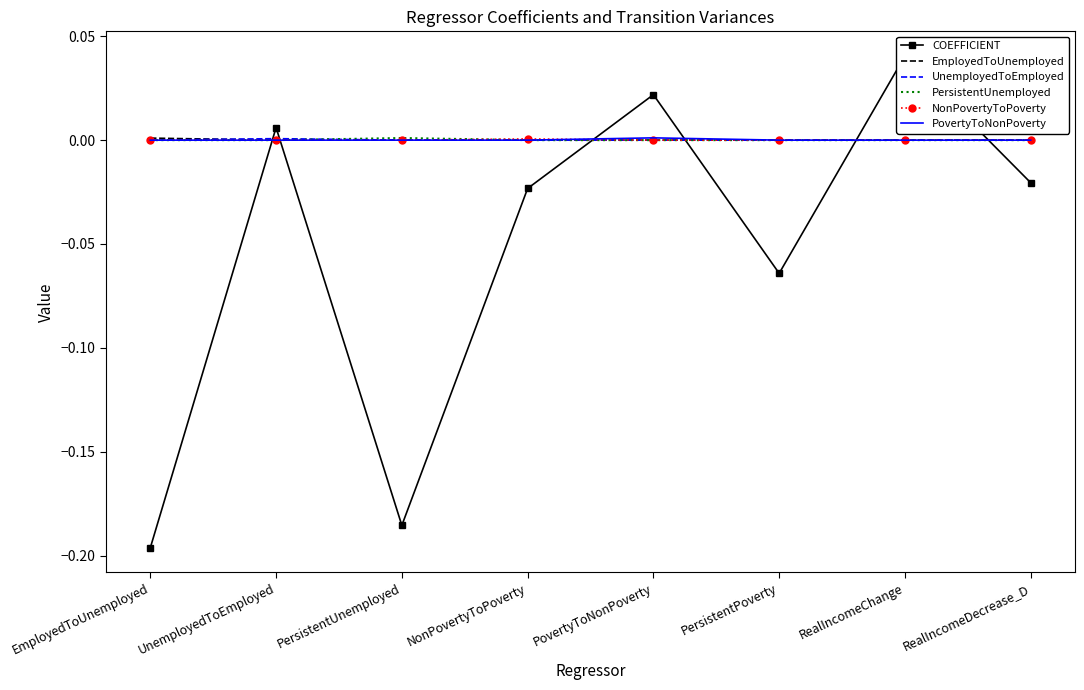

Reading right to left, list all the values displayed in this chart.

COEFFICIENT: RealIncomeDecrease_D=-0.0	RealIncomeChange=0.0	PersistentPoverty=-0.1	PovertyToNonPoverty=0.0	NonPovertyToPoverty=-0.0	PersistentUnemployed=-0.2	UnemployedToEmployed=0.0	EmployedToUnemployed=-0.2
EmployedToUnemployed: RealIncomeDecrease_D=0.0	RealIncomeChange=0.0	PersistentPoverty=0.0	PovertyToNonPoverty=0.0	NonPovertyToPoverty=0.0	PersistentUnemployed=0.0	UnemployedToEmployed=0.0	EmployedToUnemployed=0.0
UnemployedToEmployed: RealIncomeDecrease_D=0.0	RealIncomeChange=0.0	PersistentPoverty=0.0	PovertyToNonPoverty=0.0	NonPovertyToPoverty=0.0	PersistentUnemployed=0.0	UnemployedToEmployed=0.0	EmployedToUnemployed=0.0
PersistentUnemployed: RealIncomeDecrease_D=0.0	RealIncomeChange=0.0	PersistentPoverty=0.0	PovertyToNonPoverty=0.0	NonPovertyToPoverty=0.0	PersistentUnemployed=0.0	UnemployedToEmployed=0.0	EmployedToUnemployed=0.0
NonPovertyToPoverty: RealIncomeDecrease_D=0.0	RealIncomeChange=0.0	PersistentPoverty=0.0	PovertyToNonPoverty=0.0	NonPovertyToPoverty=0.0	PersistentUnemployed=0.0	UnemployedToEmployed=0.0	EmployedToUnemployed=0.0
PovertyToNonPoverty: RealIncomeDecrease_D=0.0	RealIncomeChange=0.0	PersistentPoverty=0.0	PovertyToNonPoverty=0.0	NonPovertyToPoverty=0.0	PersistentUnemployed=0.0	UnemployedToEmployed=0.0	EmployedToUnemployed=0.0